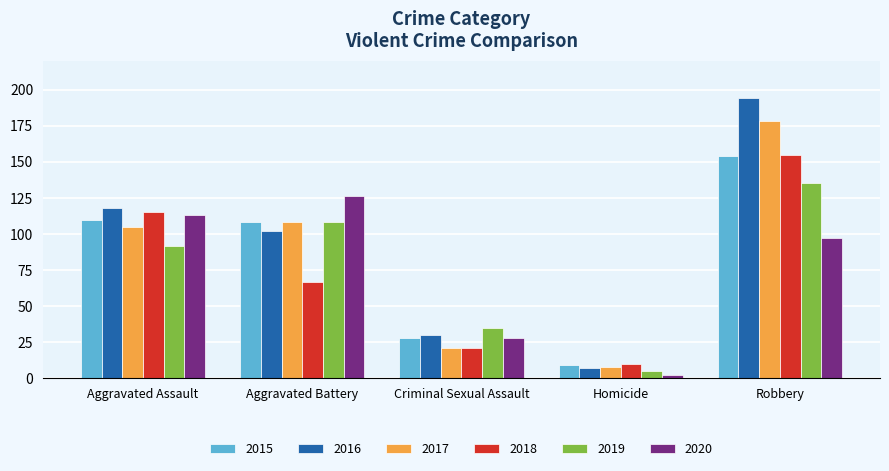

What is the label of the 4th bar from the right?

Aggravated Battery